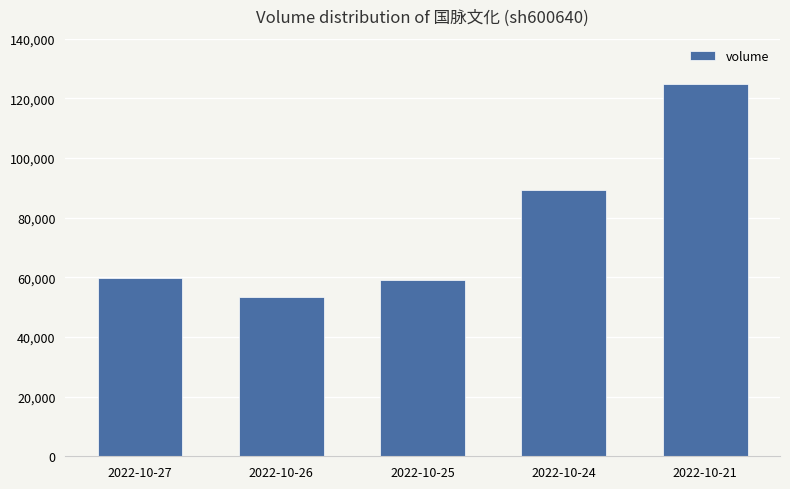

Reading left to right, extract all data points from this chart.

59855	53307	59109	89238	124879